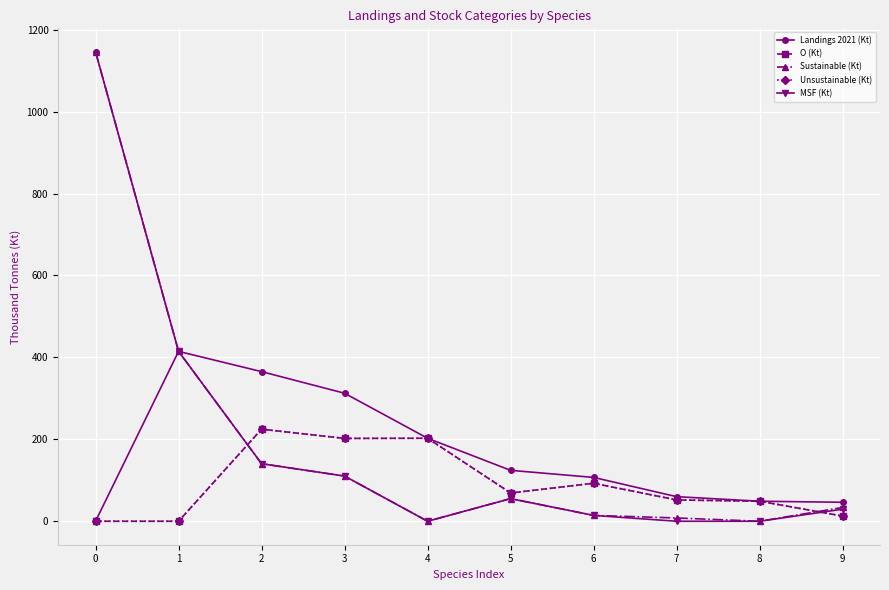

The value of O (Kt) at 7 is 52.0. True or false?

True